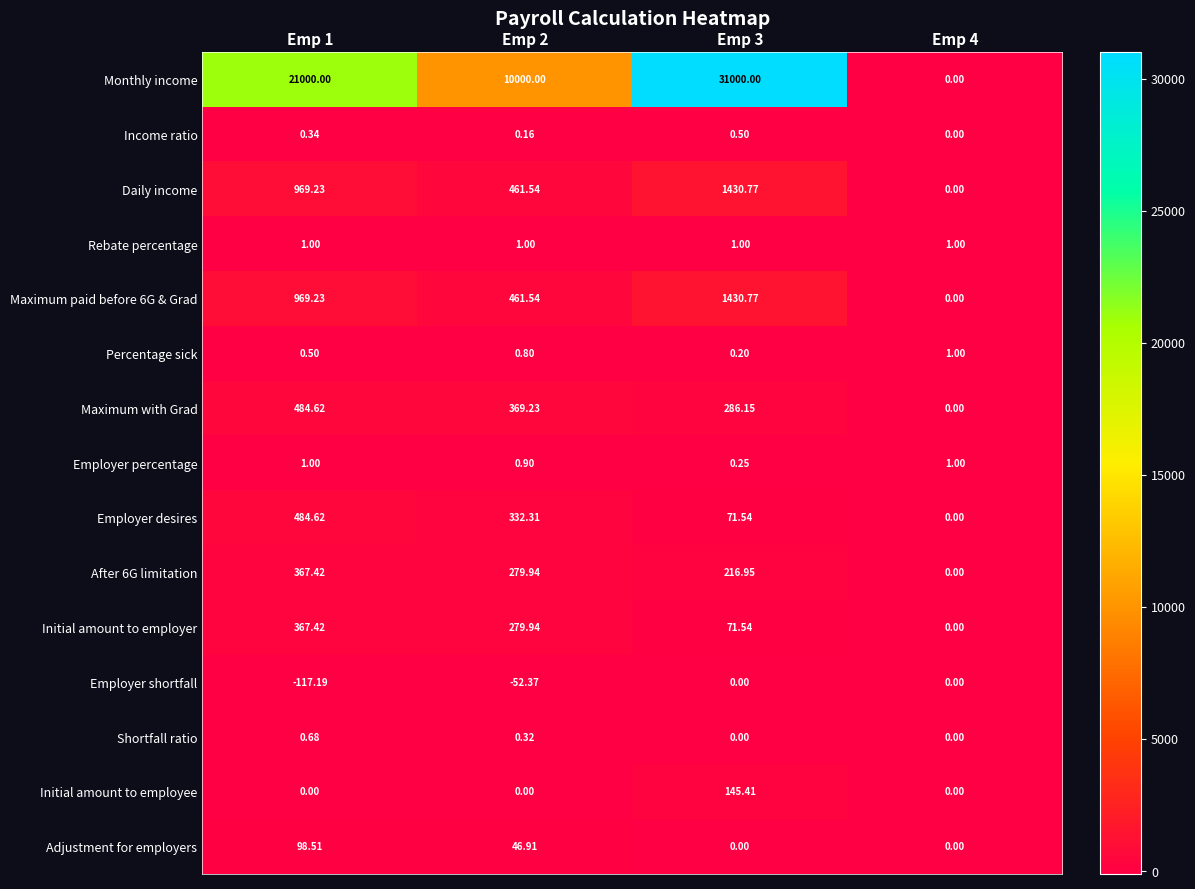

Which series has the largest total across all categories?

Monthly income